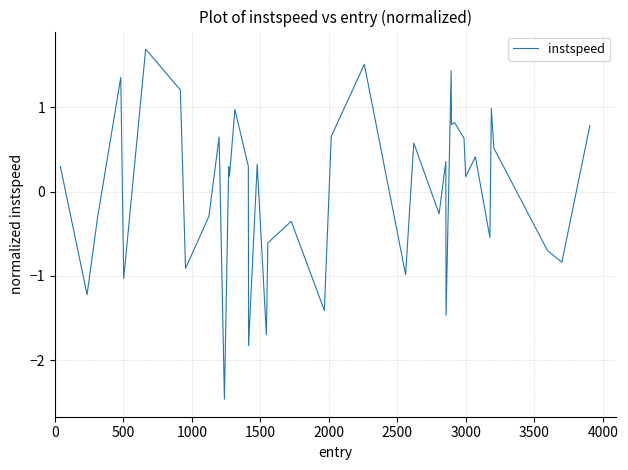

What is the smallest value displayed?

-2.5